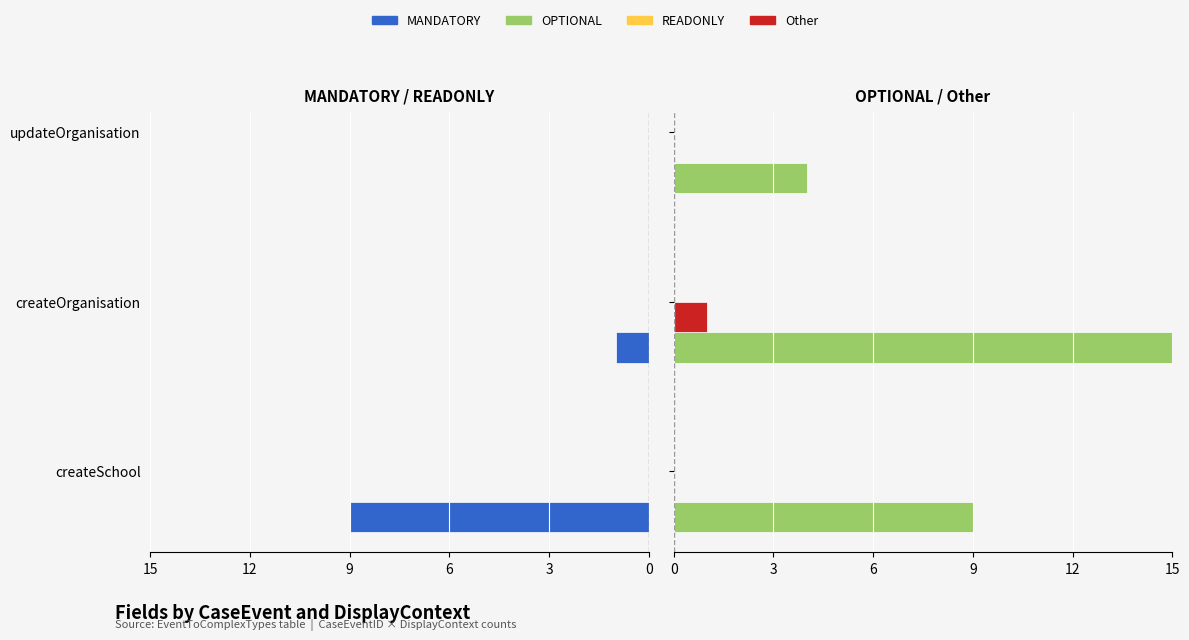

The value of MANDATORY at createSchool is 9.0. True or false?

True